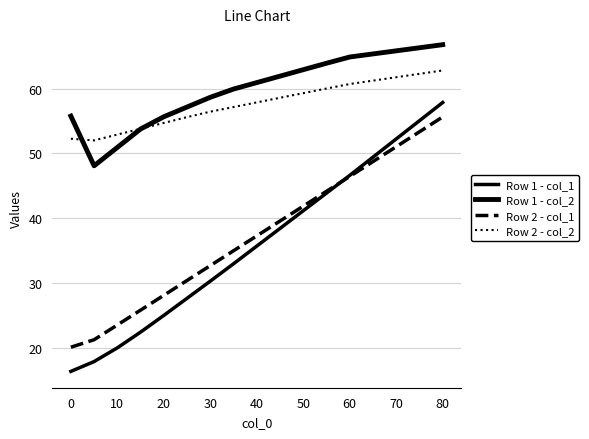

Which series has the largest range (max minus min)?

Row 1 - col_1